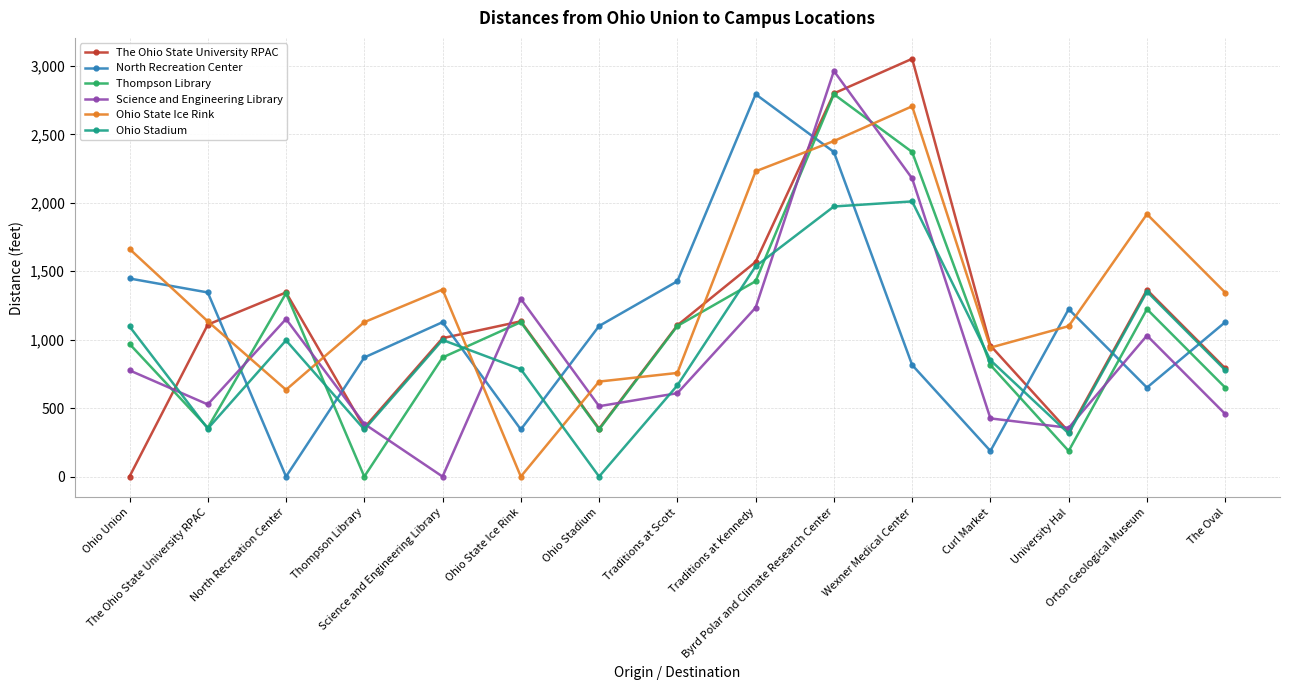

In Ohio State Ice Rink, how many points are lower than both neighbors (excluding endpoints)?

3